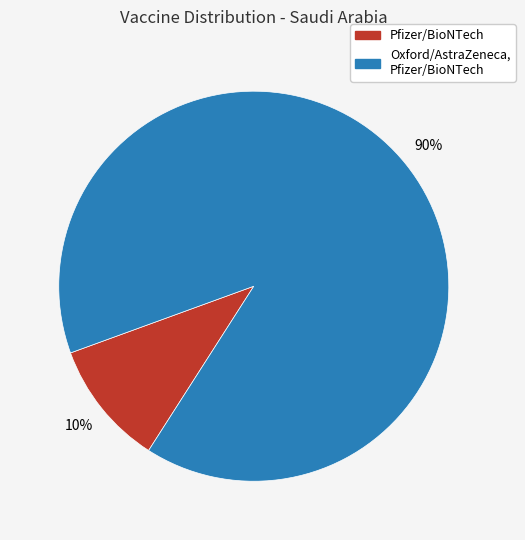

Rank the categories by value from highest to lowest.

Oxford/AstraZeneca, Pfizer/BioNTech, Pfizer/BioNTech